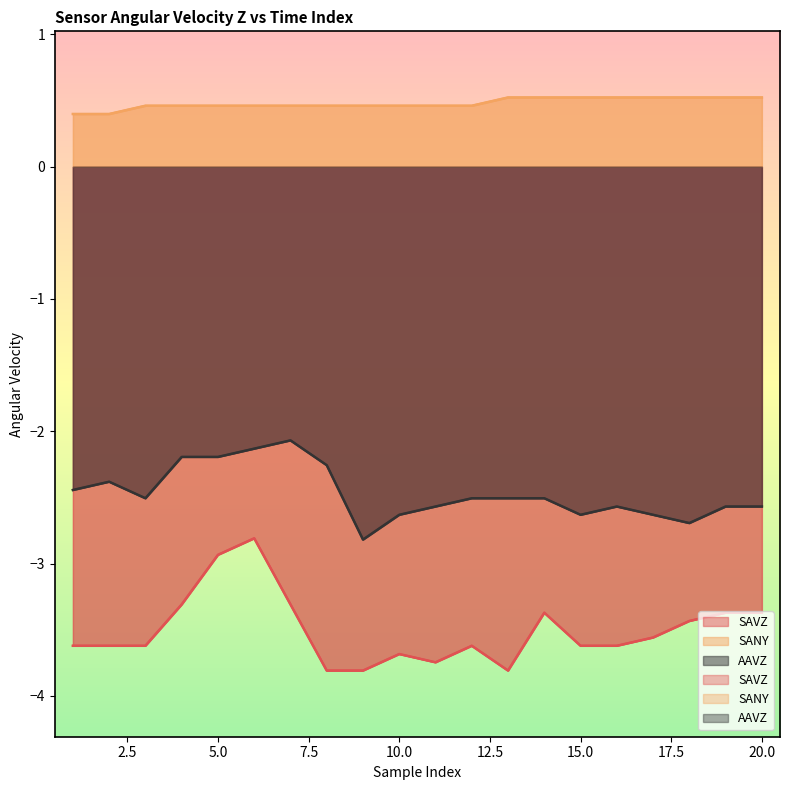

True or false: SANY and SAVZ cross at least once.

False